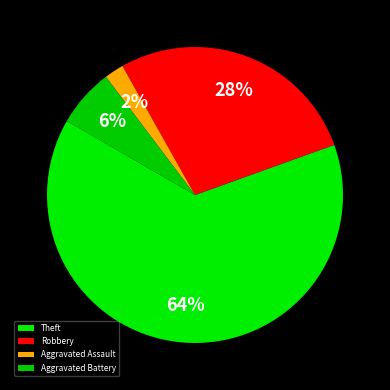

Does Robbery represent more than half of the total?

No